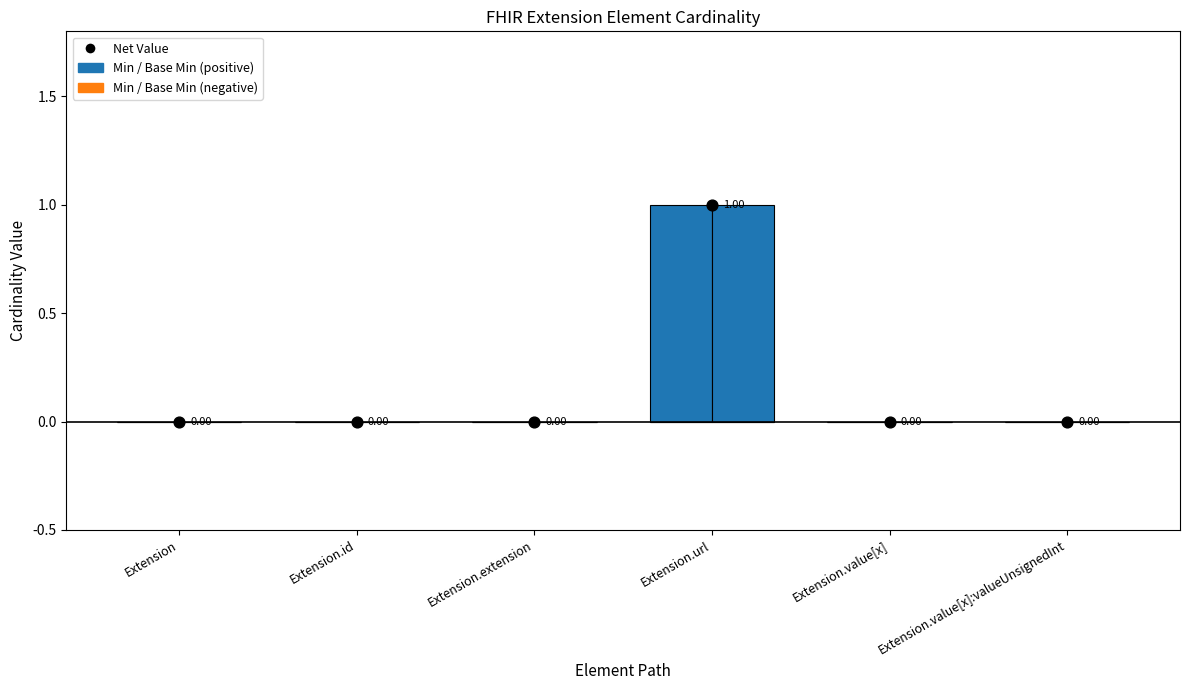

Which series has the largest total across all categories?

Min